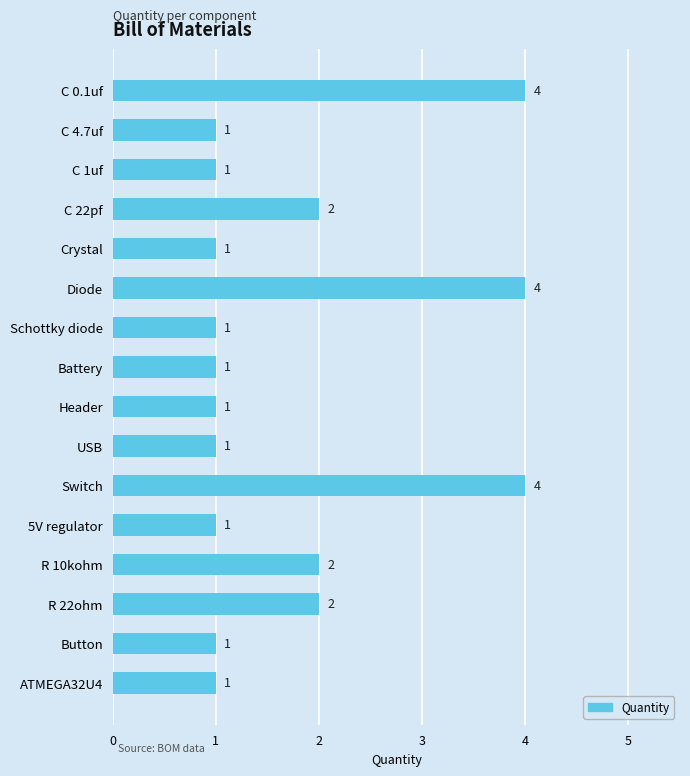

What is the maximum value shown in the chart?

4